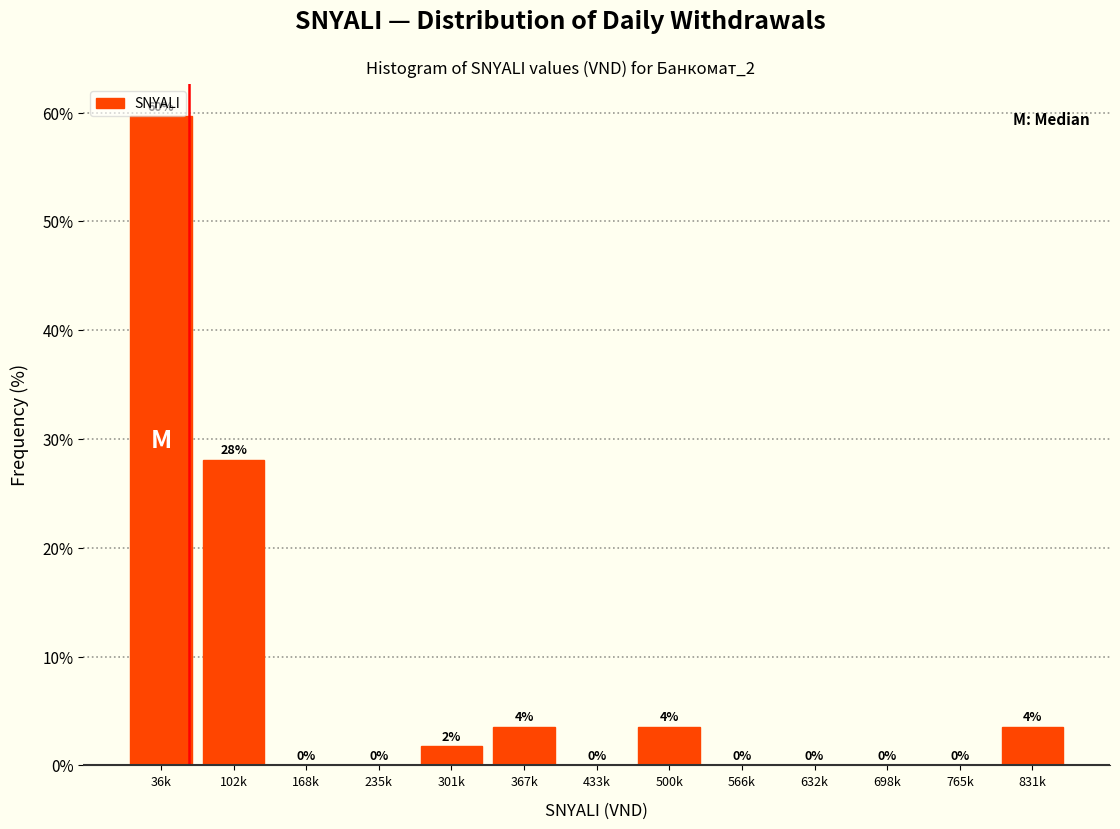

Where is the data nearest to the value 29?

102k